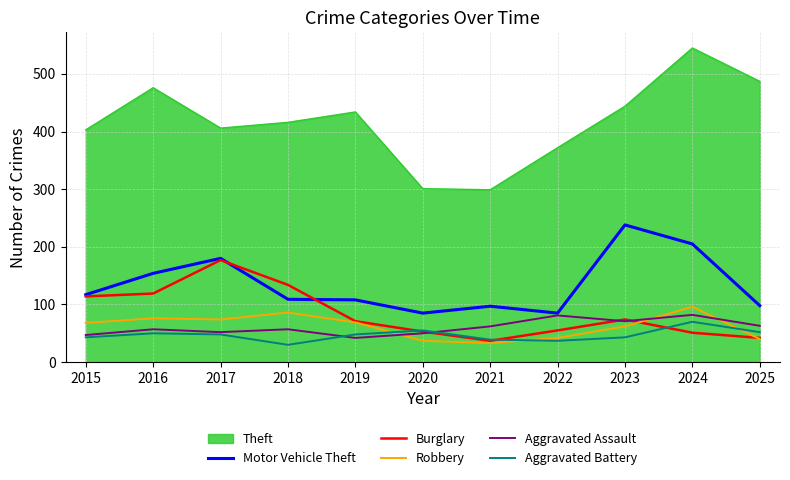

Which series has the widest spread of values?

Theft